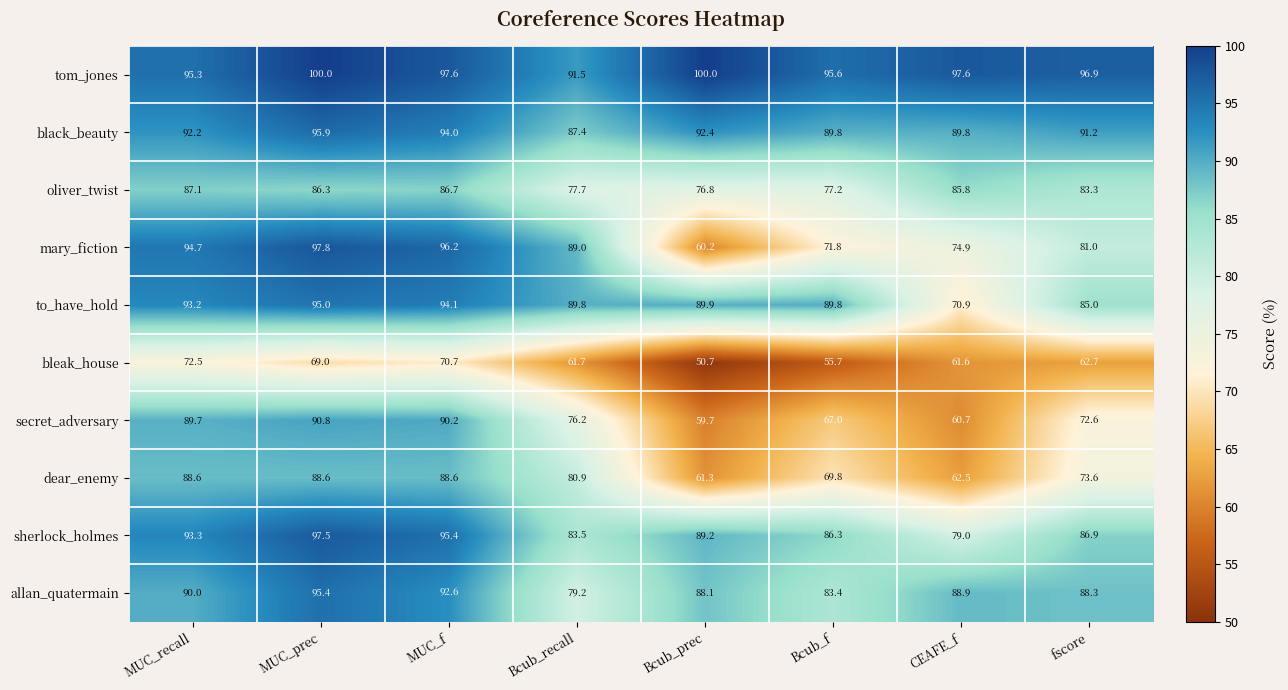

What is the difference between the maximum and minimum values in the dear_enemy series?

27.3